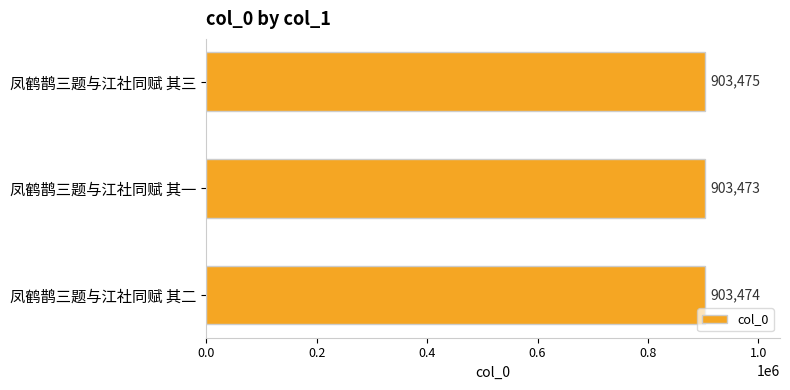

Reading bottom to top, what are all the values shown in this chart?

凤鹤鹊三题与江社同赋 其二=903474	凤鹤鹊三题与江社同赋 其一=903473	凤鹤鹊三题与江社同赋 其三=903475